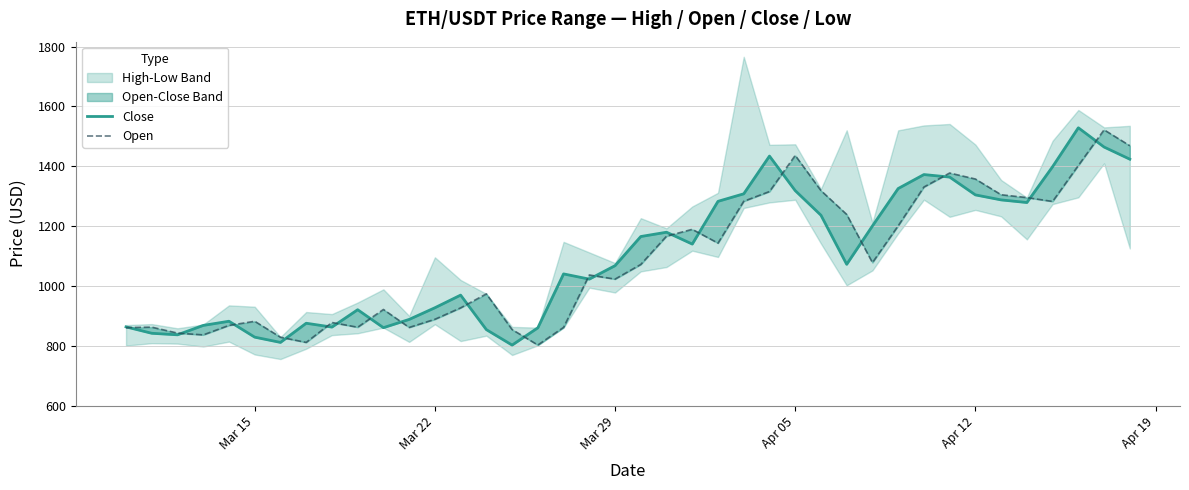

True or false: Open has more than 2 interior local peaks.

True